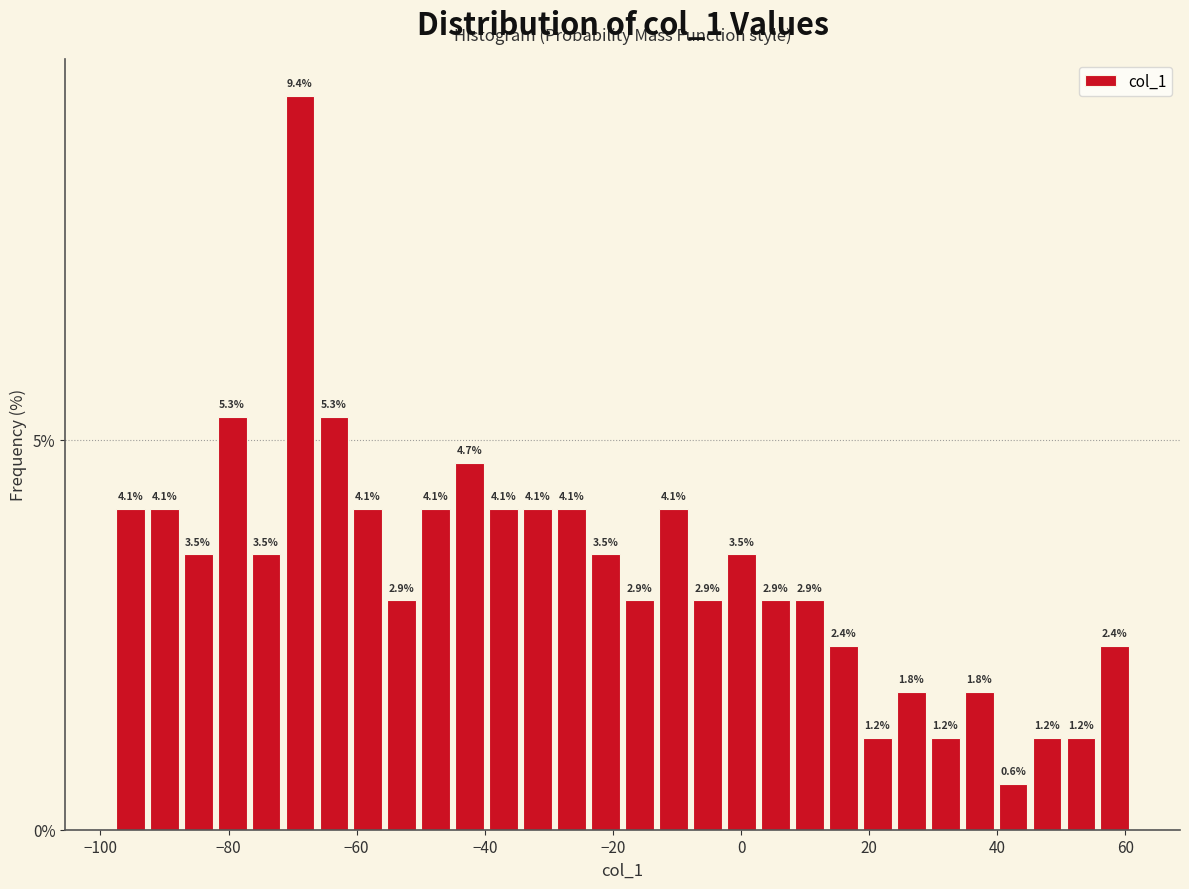

Around what value on the x-axis is the tallest bar? Give the approximate position of its centre, as read against the axis.

-68